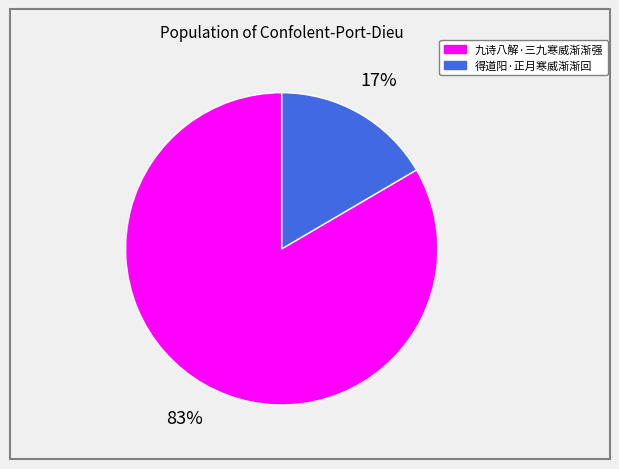

Count the number of slices in the pie.

2